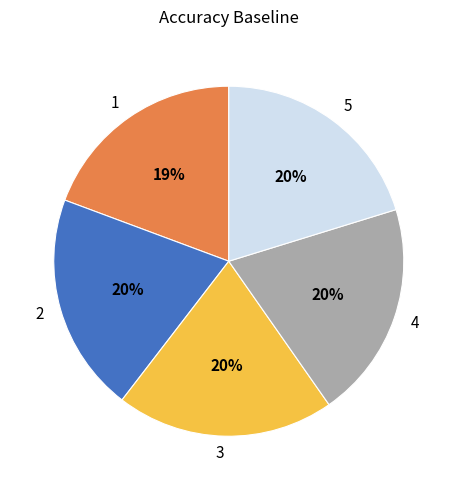

The 4 slice represents 10% of the pie. True or false?

False